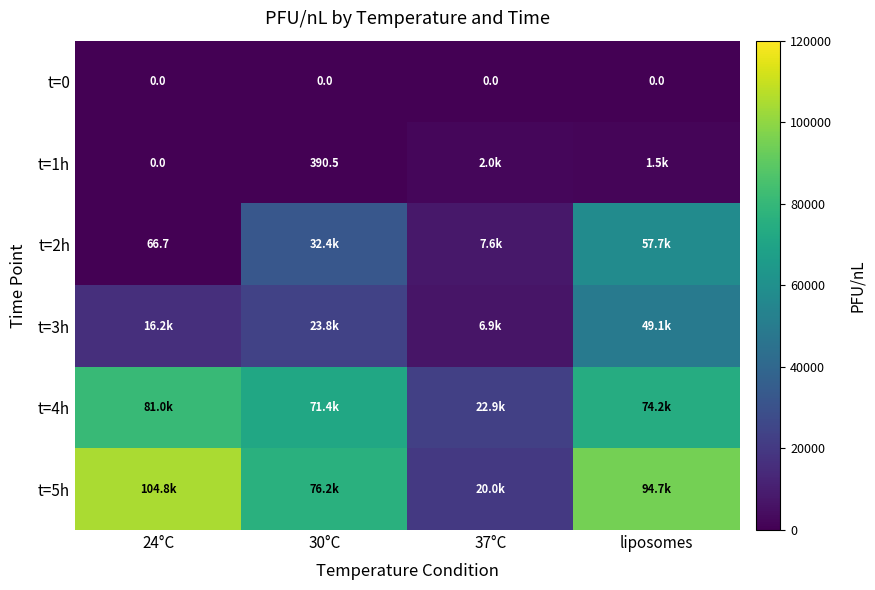

Count the number of categories in the chart.

4